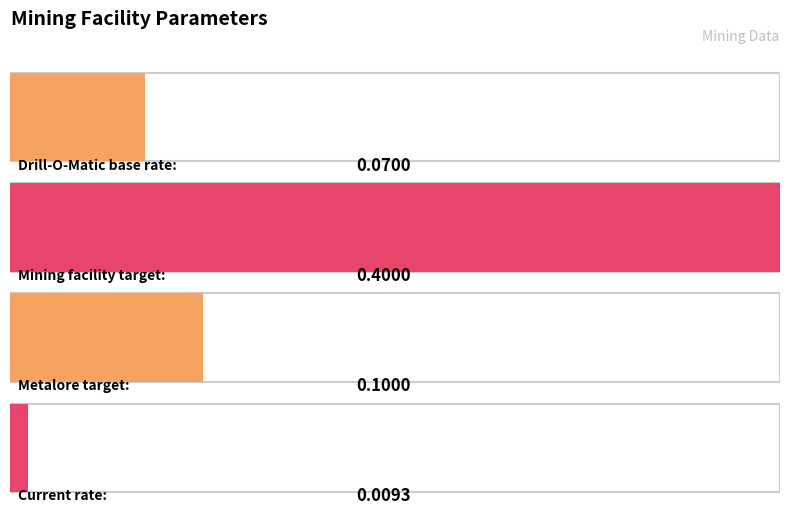

The chart shows a value of 0.0 at Current rate:. True or false?

False